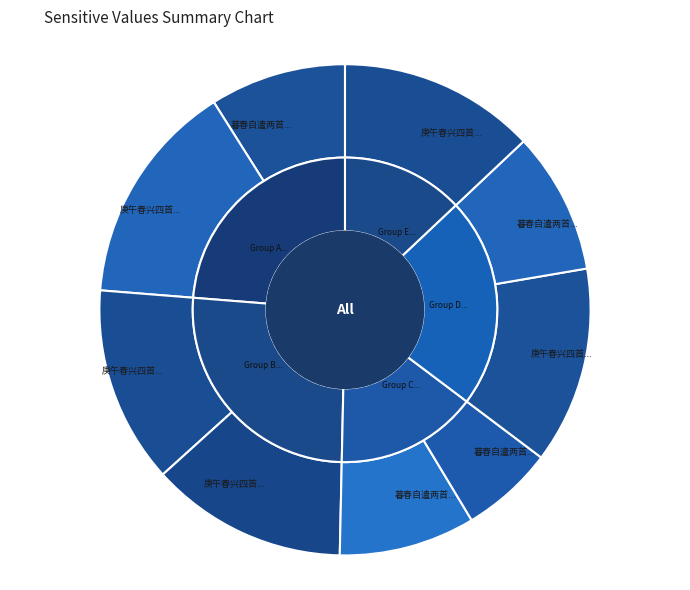

What percentage do 庚午春兴四首时在彭泽江上 其四 and 暮春自遣两首时在山林小队落户 together represent?

22.3%